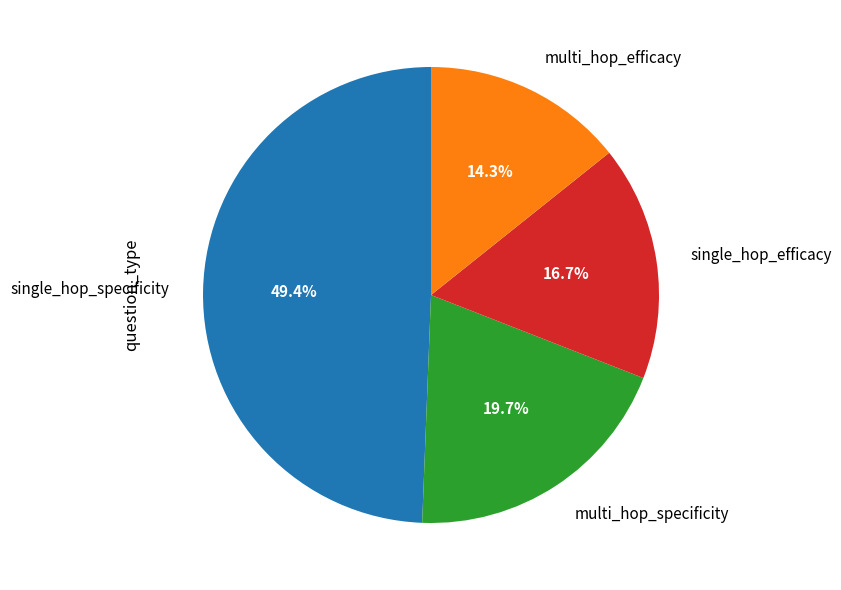

Which has a higher value, multi_hop_specificity or single_hop_efficacy?

multi_hop_specificity